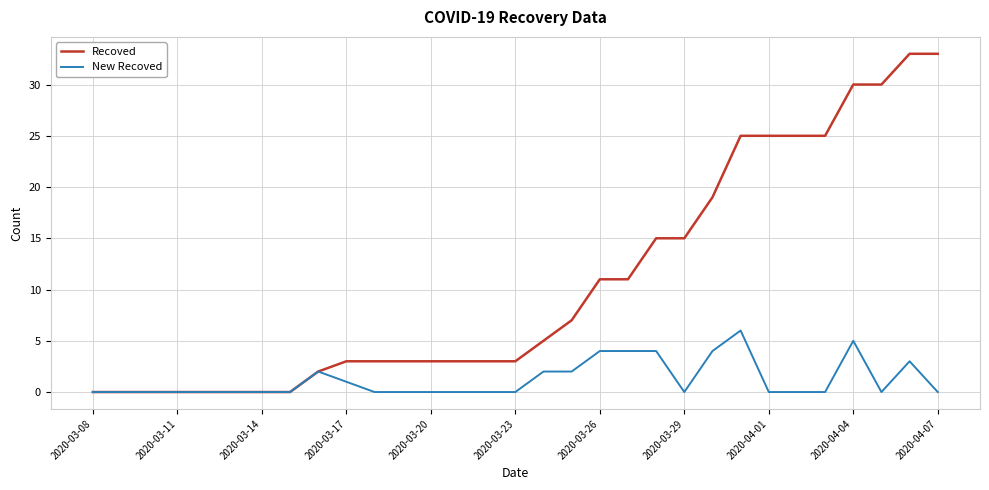

What is the maximum value for New Recoved?

6